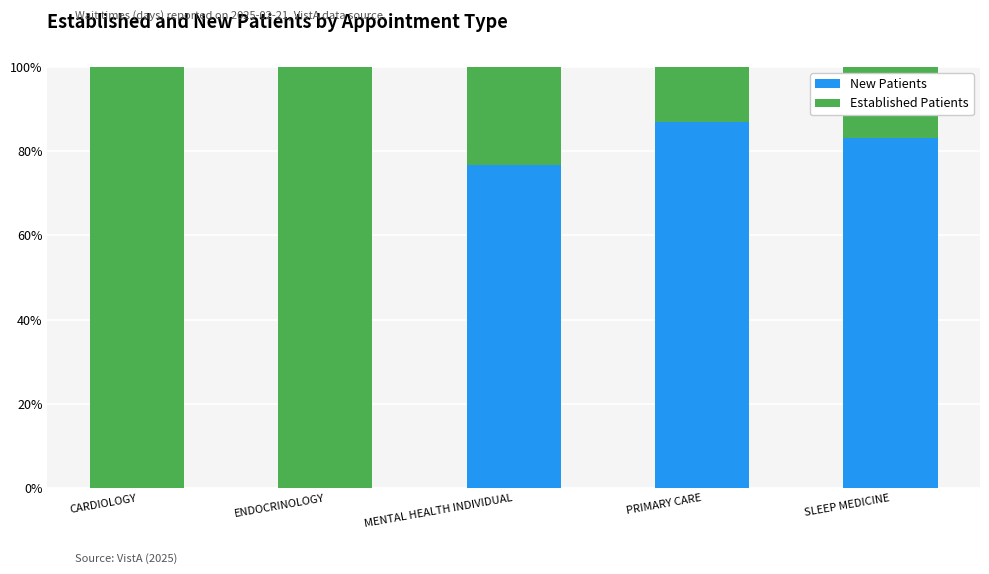

At which label does New Patients first exceed 76?

MENTAL HEALTH INDIVIDUAL